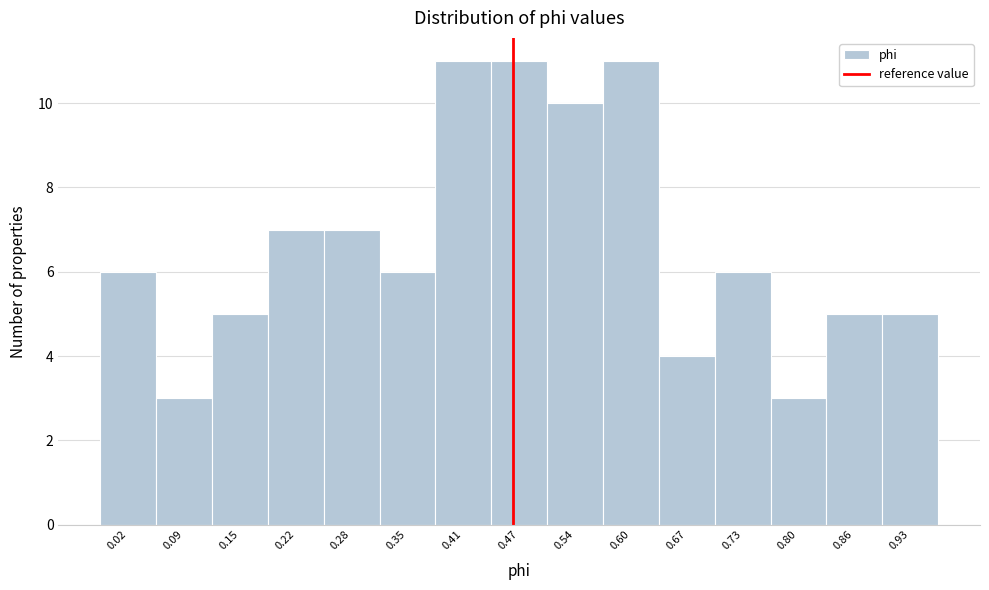

Reading right to left, what are all the values shown in this chart?

5	5	3	6	4	11	10	11	11	6	7	7	5	3	6